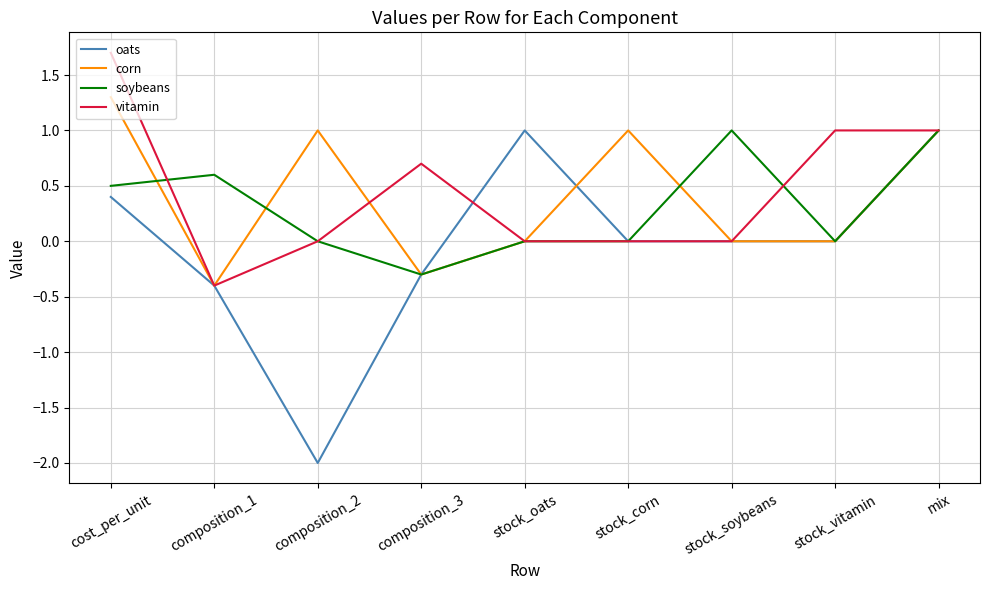

True or false: corn has more than 0 interior local peaks.

True